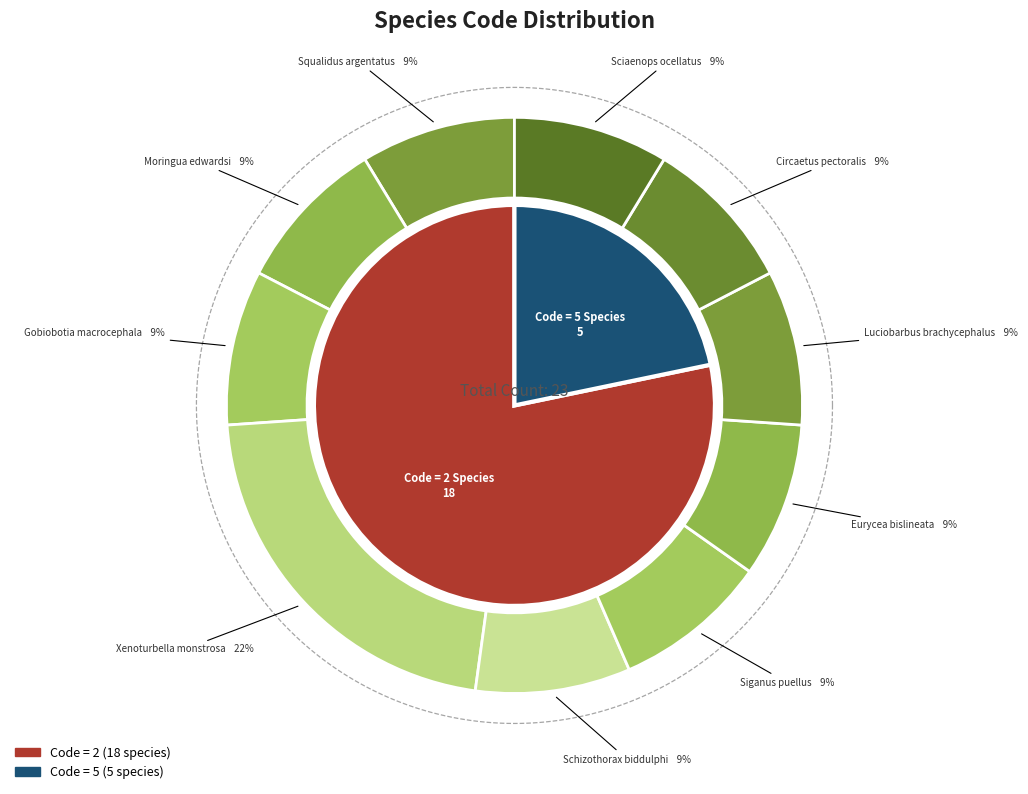

Rank the categories by value from lowest to highest.

Squalidus argentatus, Moringua edwardsi, Gobiobotia macrocephala, Schizothorax biddulphi, Siganus puellus, Eurycea bislineata, Luciobarbus brachycephalus, Circaetus pectoralis, Sciaenops ocellatus, Xenoturbella monstrosa